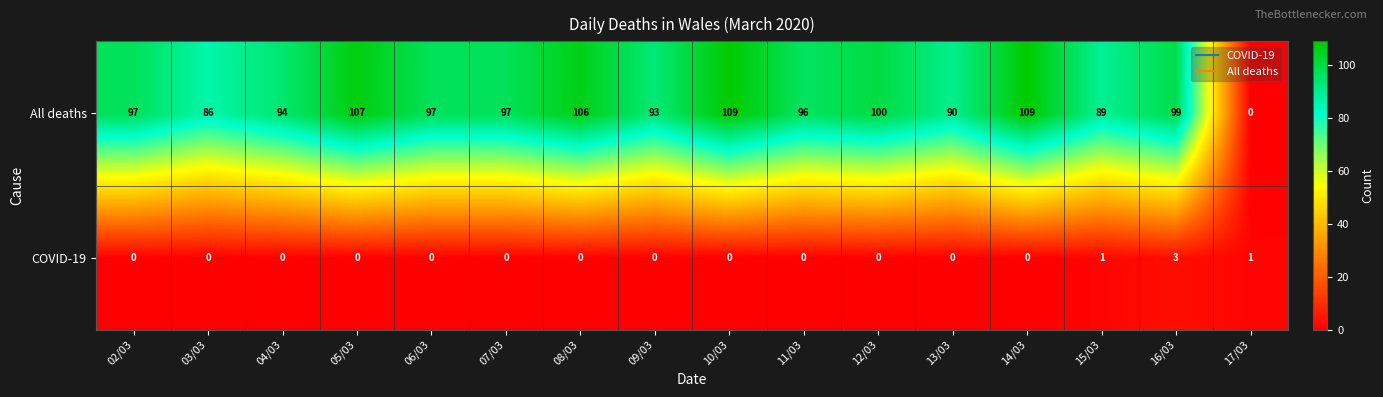

Is it true that All deaths equals 90 at 13/03?

True